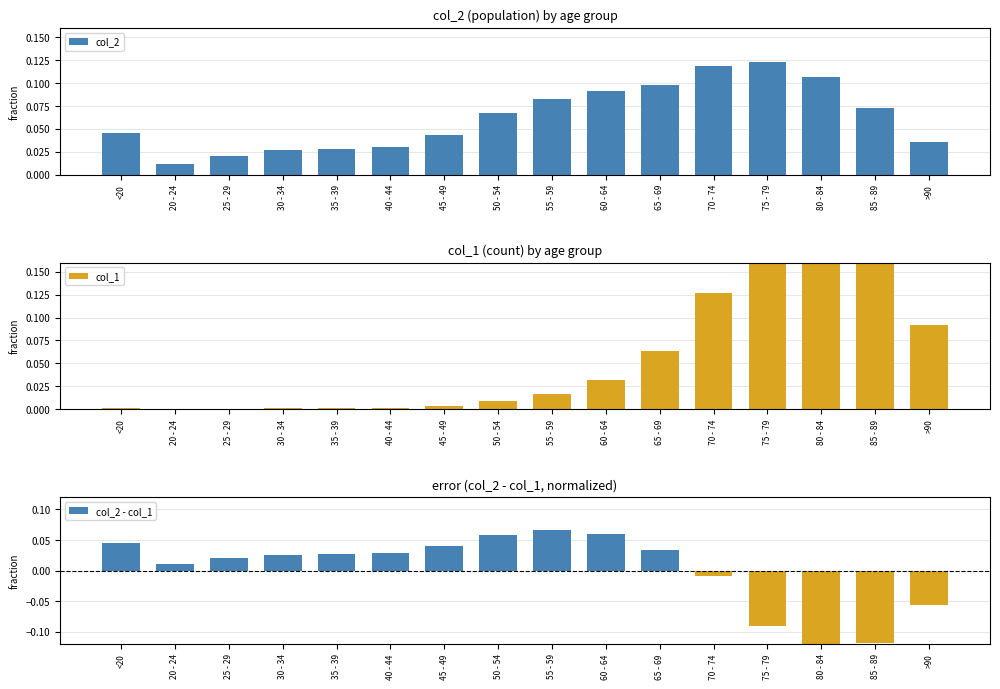

The col_2 - col_1 series shows 0.0 at 30 - 34. True or false?

True